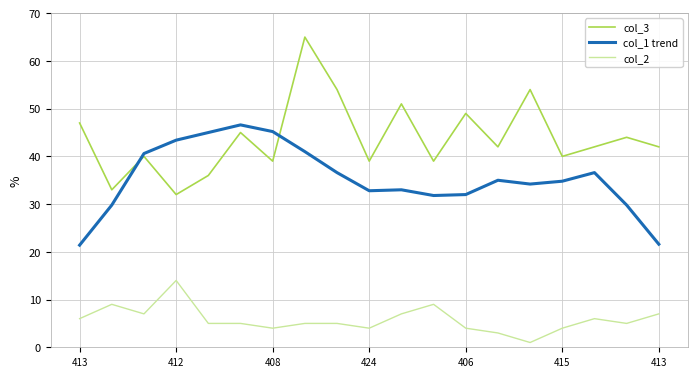

Which series has the widest spread of values?

col_3